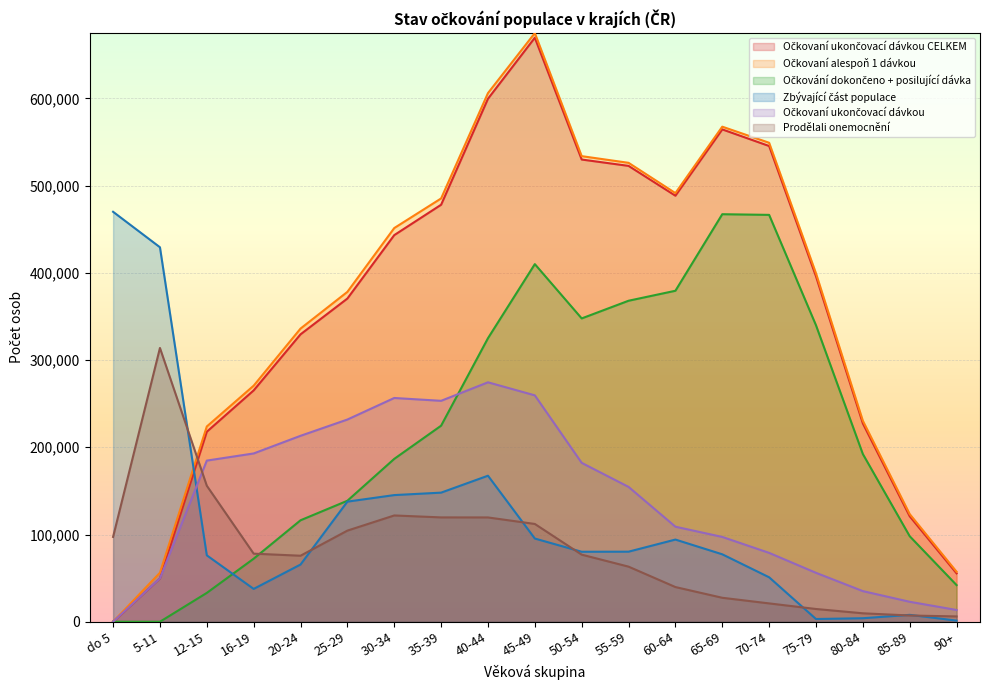

How many interior local valleys does the Očkovaní ukončovací dávkou series have?

1